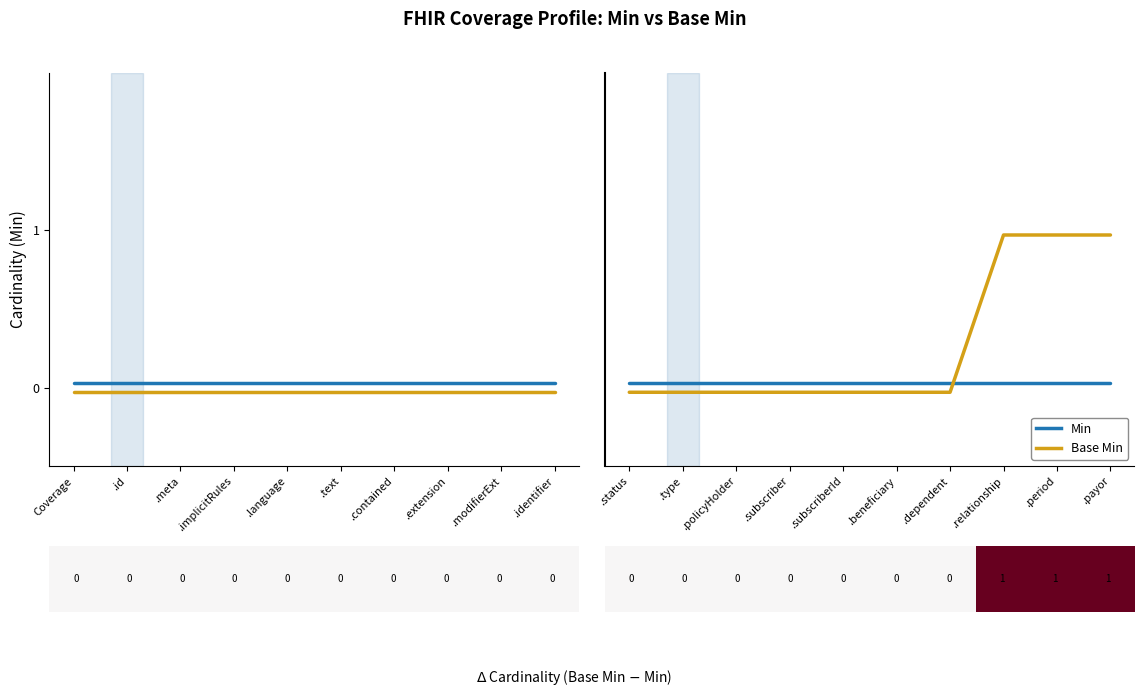

Is it true that Base Min equals -0.0 at .text?

False